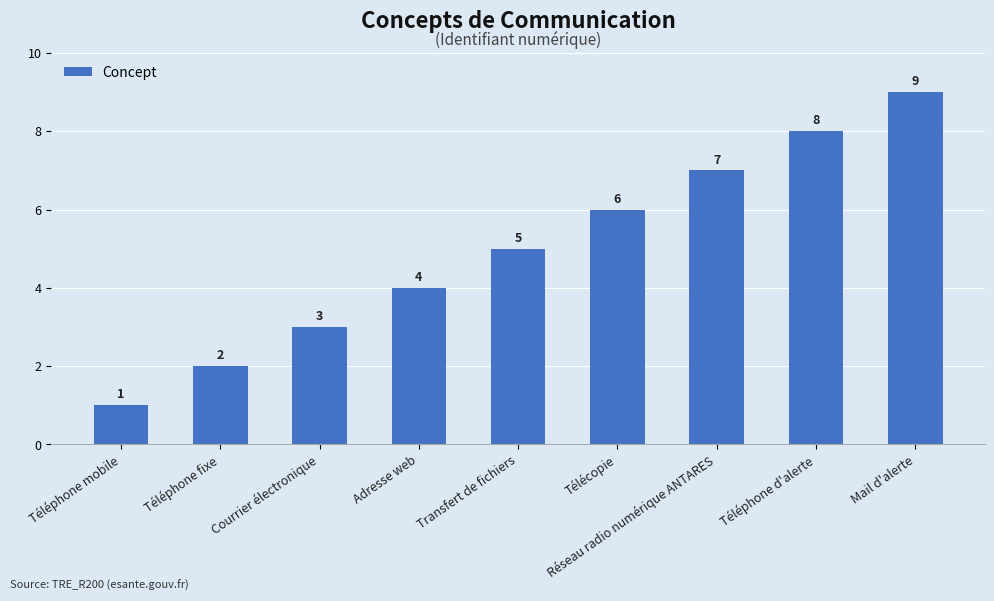

How many values are between 3 and 7?

5